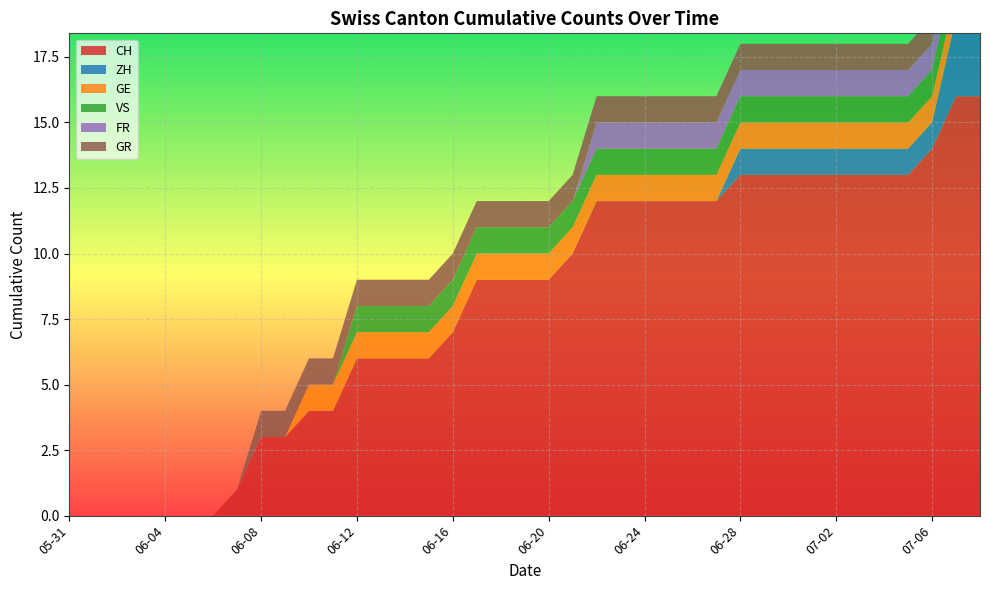

Reading left to right, transcribe all the data shown in this chart.

CH: 0	0	0	0	0	0	0	1	3	3	4	4	6	6	6	6	7	9	9	9	9	10	12	12	12	12	12	12	13	13	13	13	13	13	13	13	14	16	16
ZH: 0	0	0	0	0	0	0	0	0	0	0	0	0	0	0	0	0	0	0	0	0	0	0	0	0	0	0	0	1	1	1	1	1	1	1	1	1	3	3
GE: 0	0	0	0	0	0	0	0	0	0	1	1	1	1	1	1	1	1	1	1	1	1	1	1	1	1	1	1	1	1	1	1	1	1	1	1	1	1	1
VS: 0	0	0	0	0	0	0	0	0	0	0	0	1	1	1	1	1	1	1	1	1	1	1	1	1	1	1	1	1	1	1	1	1	1	1	1	1	1	1
FR: 0	0	0	0	0	0	0	0	0	0	0	0	0	0	0	0	0	0	0	0	0	0	1	1	1	1	1	1	1	1	1	1	1	1	1	1	1	1	1
GR: 0	0	0	0	0	0	0	0	1	1	1	1	1	1	1	1	1	1	1	1	1	1	1	1	1	1	1	1	1	1	1	1	1	1	1	1	1	1	1